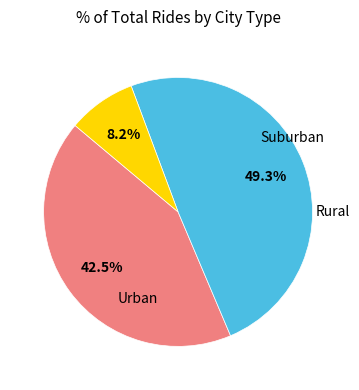

Does any single category account for the majority?

No